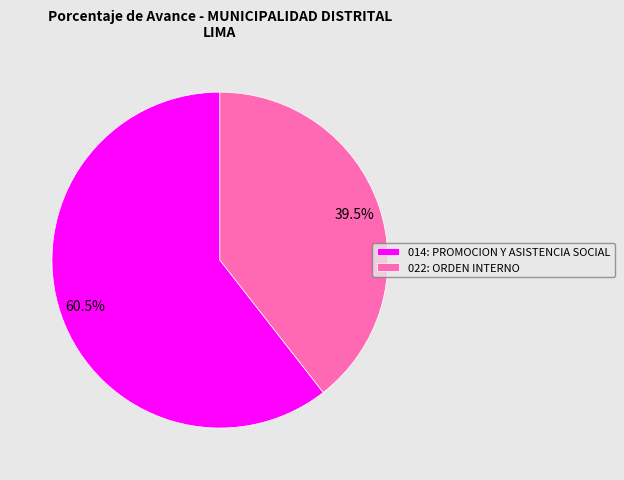

Which slice is the largest?

014: PROMOCION Y ASISTENCIA SOCIAL